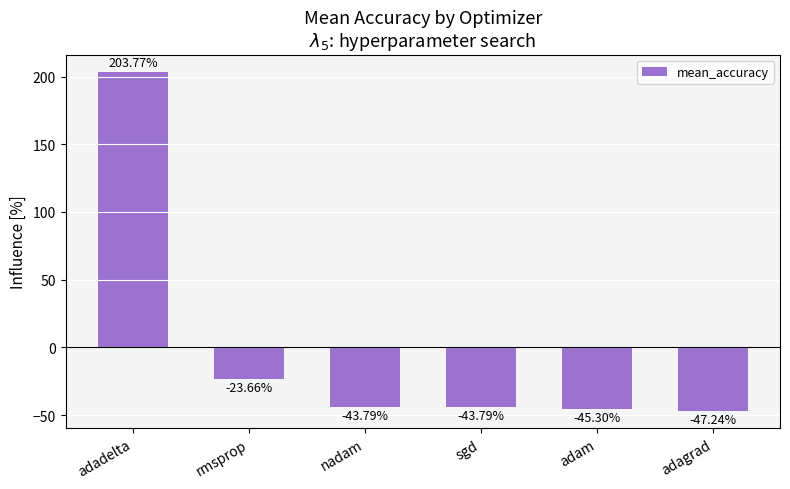

Reading right to left, transcribe all the data shown in this chart.

adagrad=-47.2	adam=-45.3	sgd=-43.8	nadam=-43.8	rmsprop=-23.7	adadelta=203.8